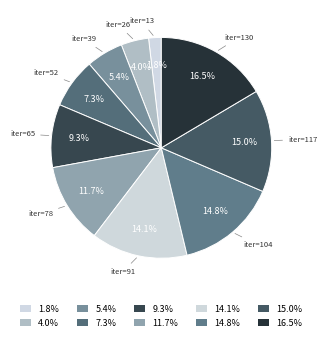

Count the number of slices in the pie.

10